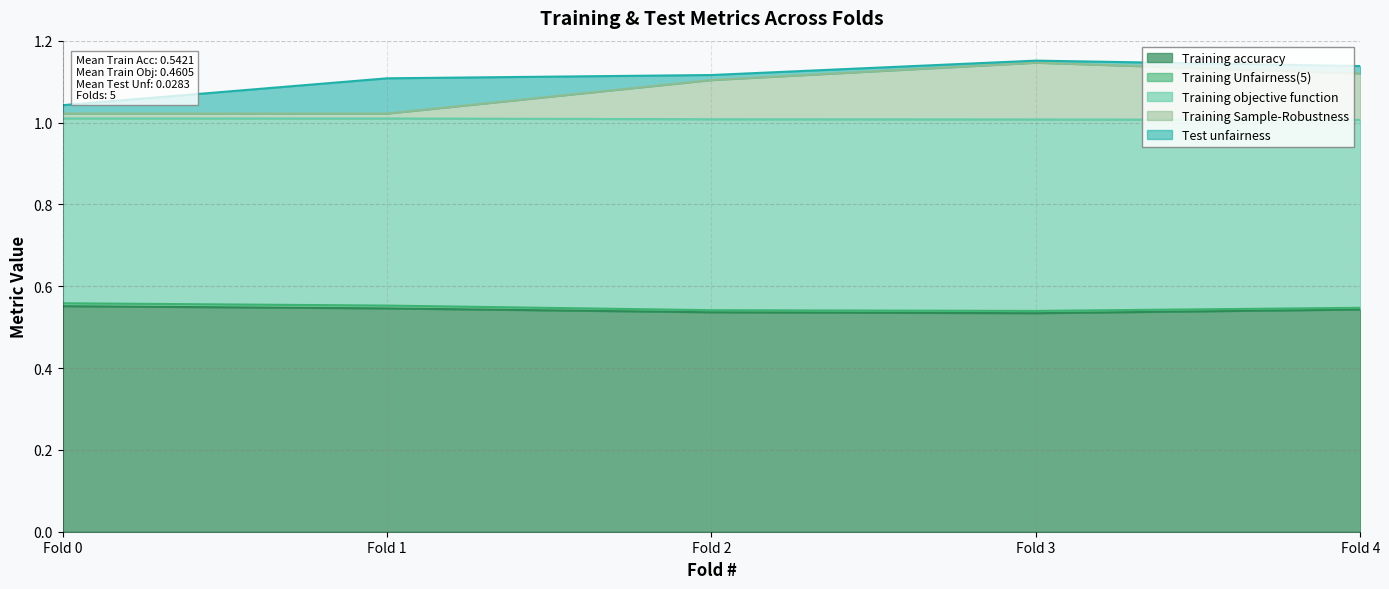

What is the greatest value displayed?

1.1